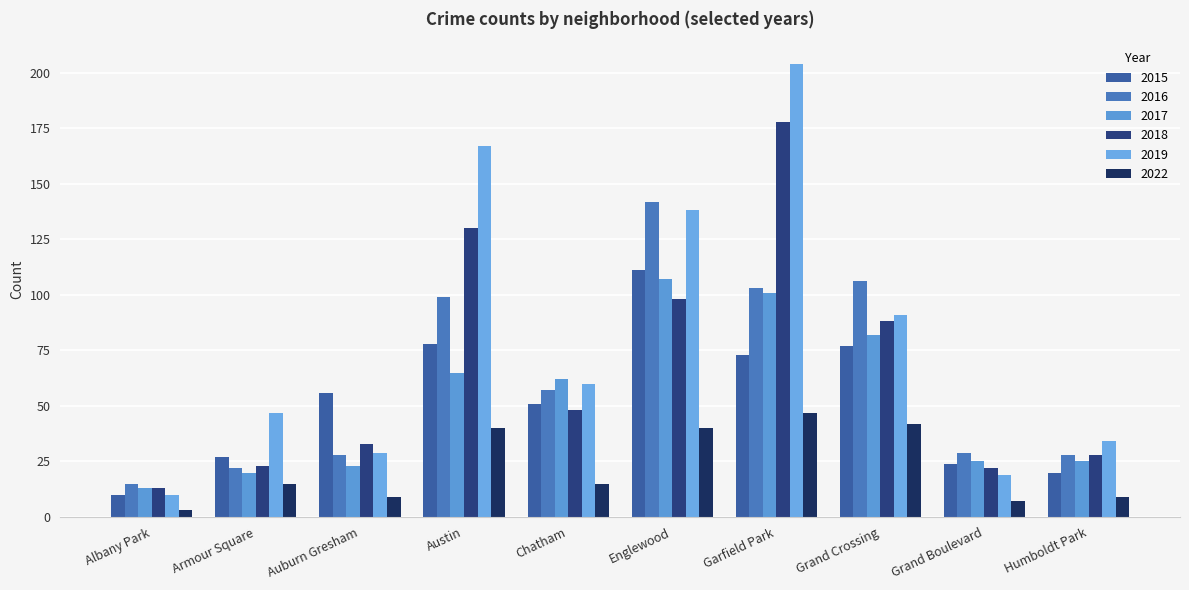

What is the difference between the 2017 values at Chatham and Grand Boulevard?

37